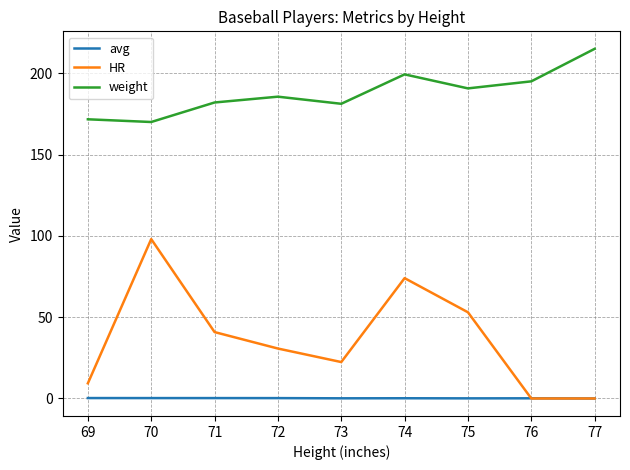

How many lines are shown in the chart?

3